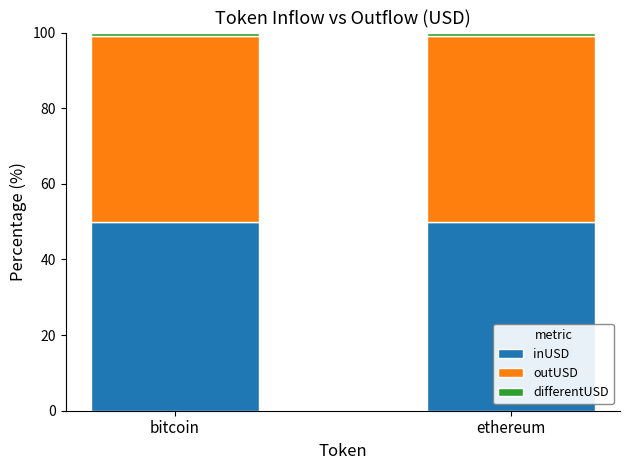

Does the chart contain any negative values?

No